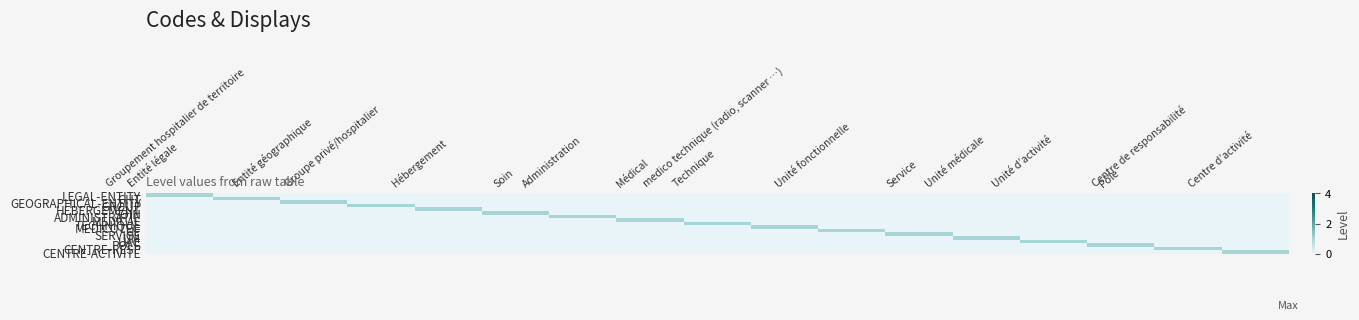

Rank the series by their maximum value, from highest to lowest.

LEGAL-ENTITY, GHT, GEOGRAPHICAL-ENTITY, GROUP, HEBERGEMENT, SOIN, ADMINISTRATIF, MEDICAL, TECHNIQUE, MEDICOTEC, UF, SERVICE, UM, UAC, POLE, CENTRE-RESP, CENTRE-ACTIVITE